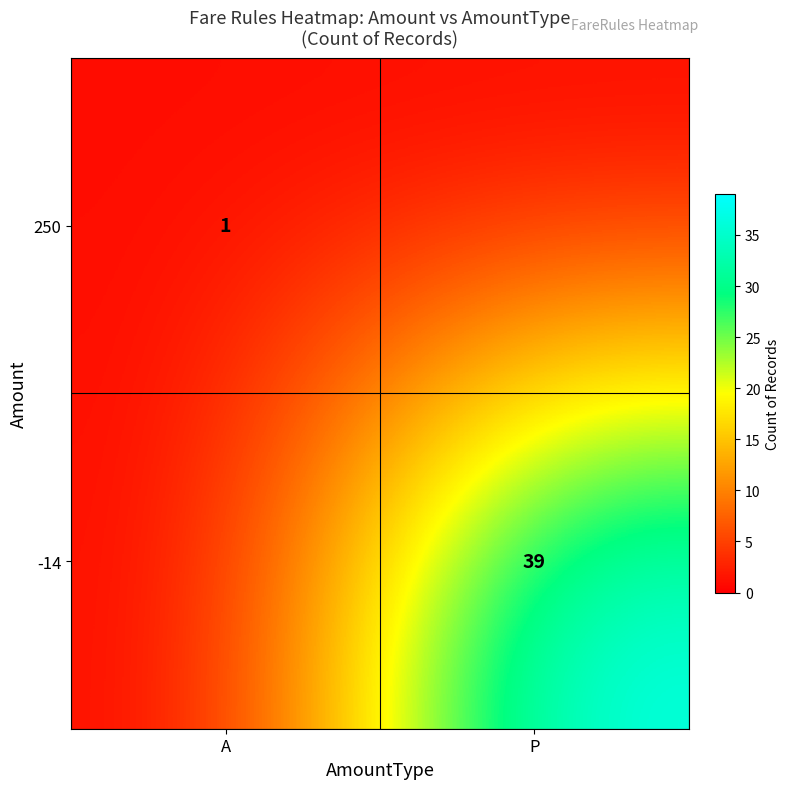

True or false: -14 has a value of 39 at P.

True